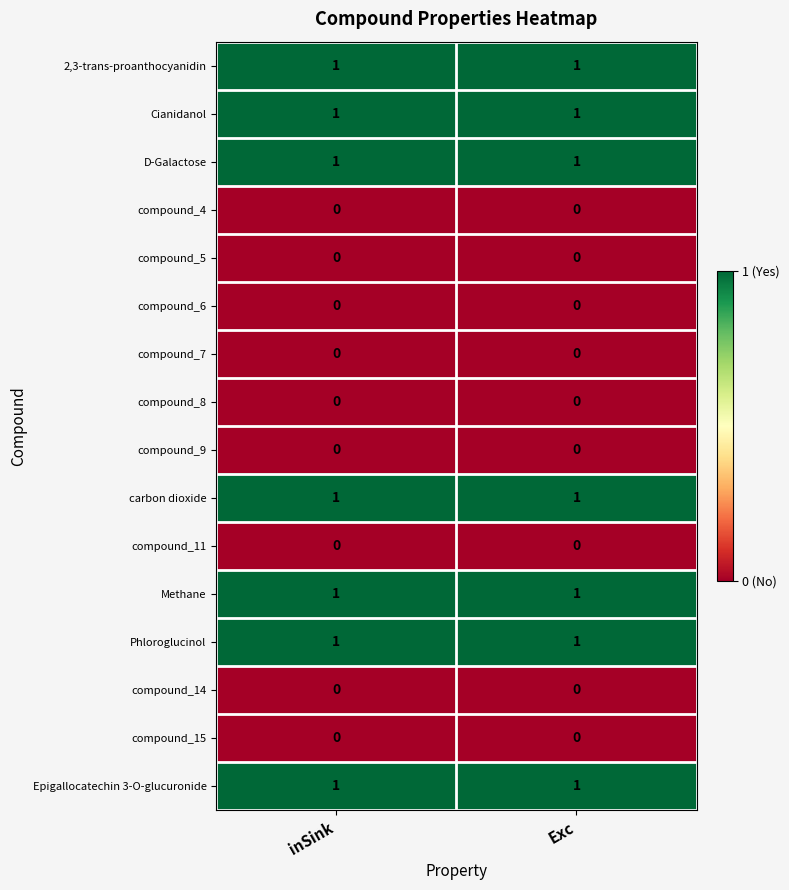

How many data points does each series have?

2